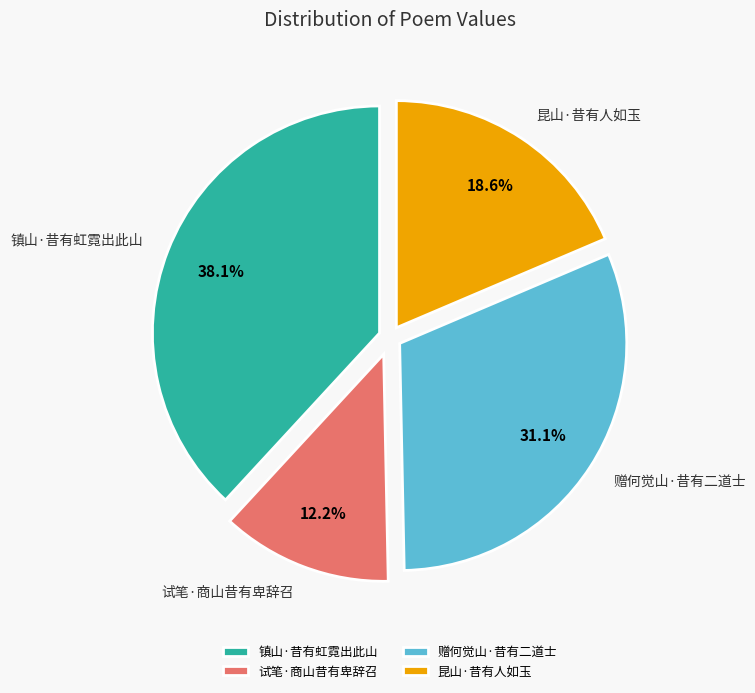

Do 试笔·商山昔有卑辞召 and 赠何觉山·昔有二道士 together represent more than half of the pie?

No